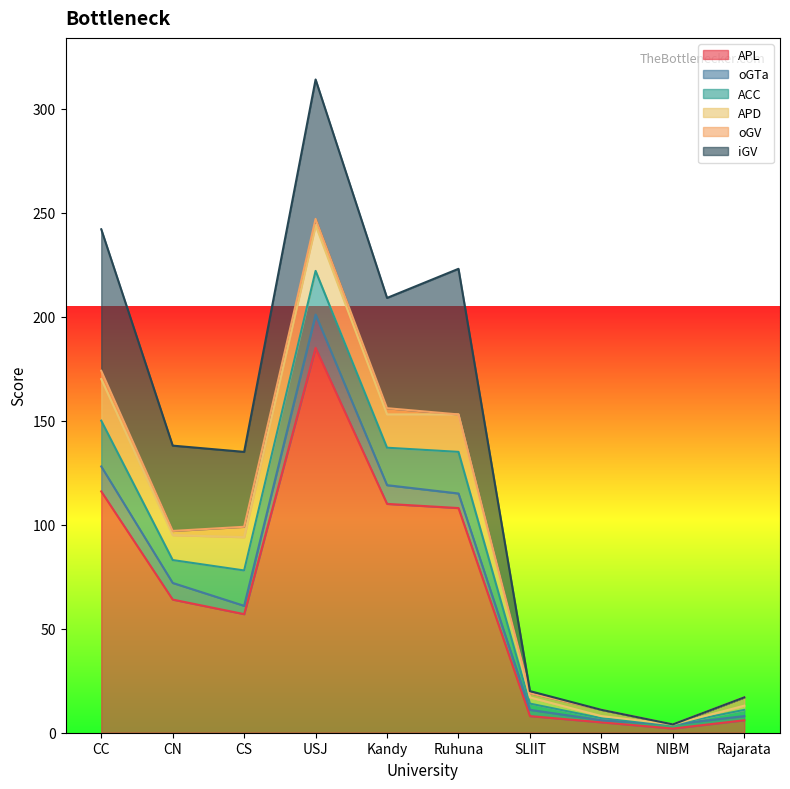

What are all the series names shown in the legend?

APL, oGTa, ACC, APD, oGV, iGV